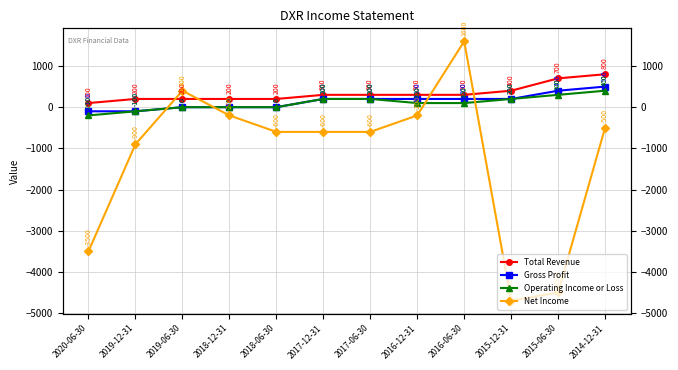

What is the highest value of the Total Revenue series?

800